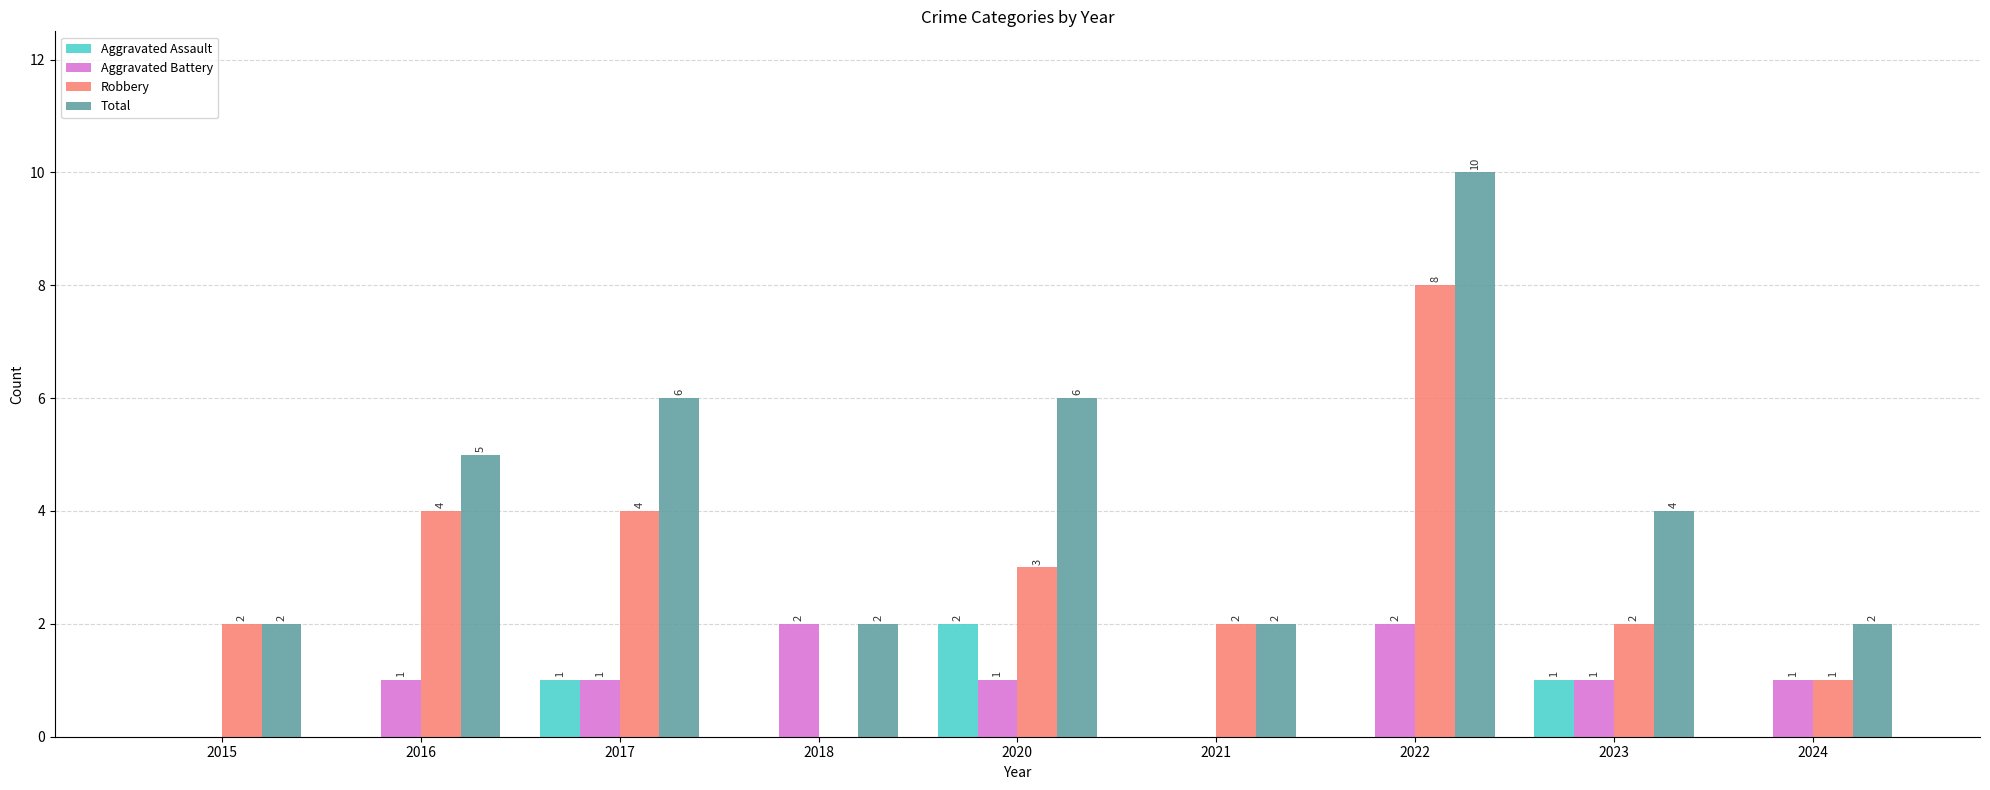

Reading right to left, extract all data points from this chart.

Aggravated Assault: 0	1	0	0	2	0	1	0	0
Aggravated Battery: 1	1	2	0	1	2	1	1	0
Robbery: 1	2	8	2	3	0	4	4	2
Total: 2	4	10	2	6	2	6	5	2